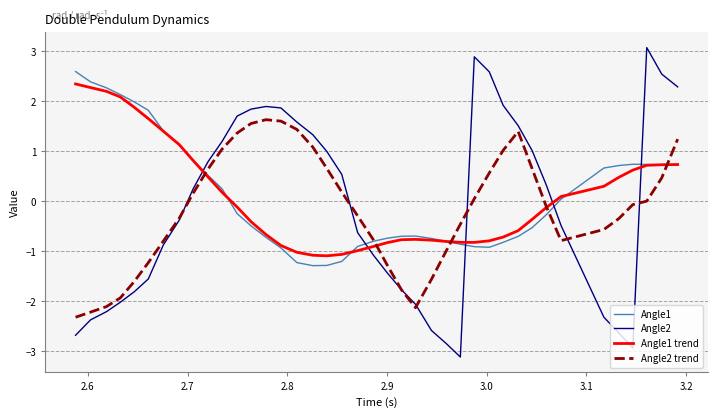

What is the sum of all Angle1 trend values?

3.7